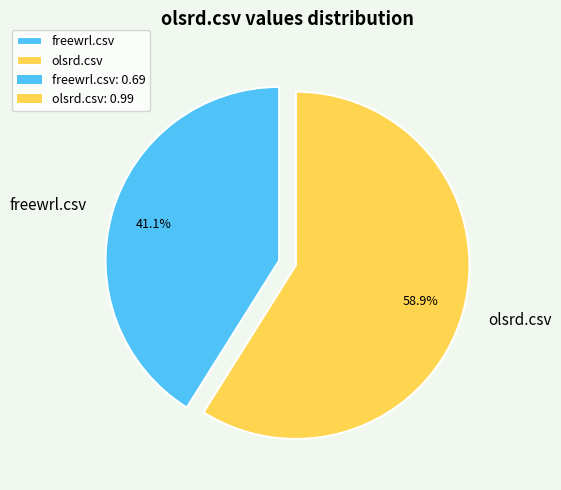

Which slice is the largest?

olsrd.csv